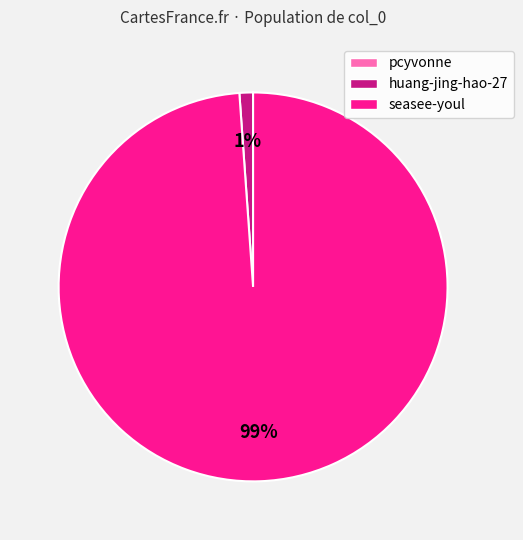

To the nearest percent, what is the difference between the largest and smallest slice percentages?

99%